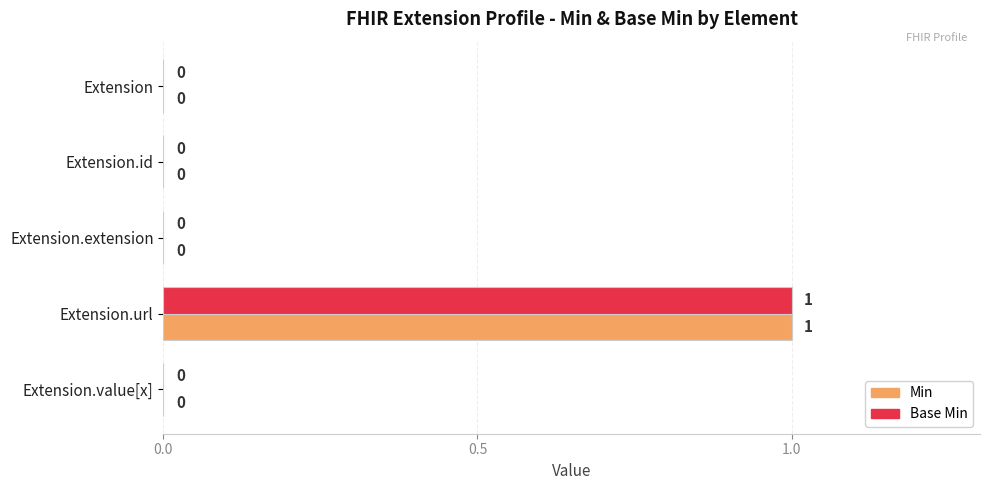

At which category is the sum across all series the highest?

Extension.url